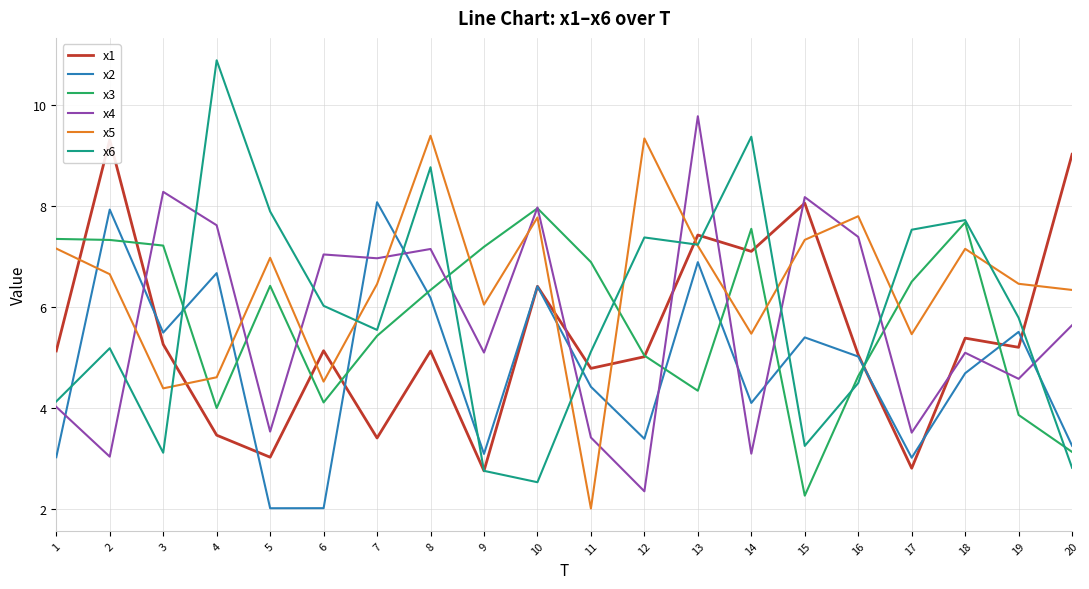

Which category has the lowest value in the x3 series?

15